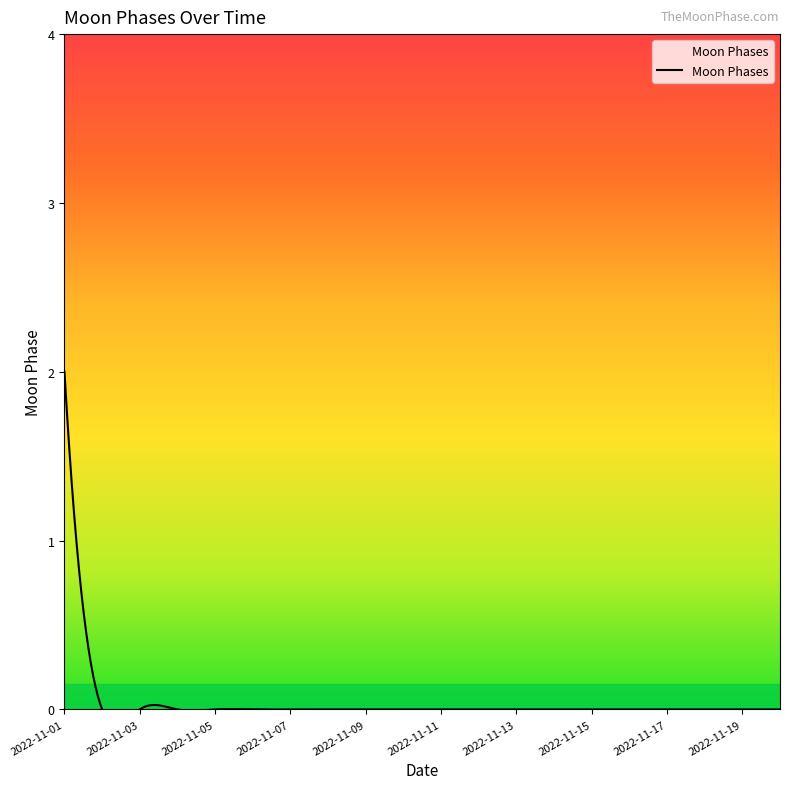

Count the number of data series in this chart.

1